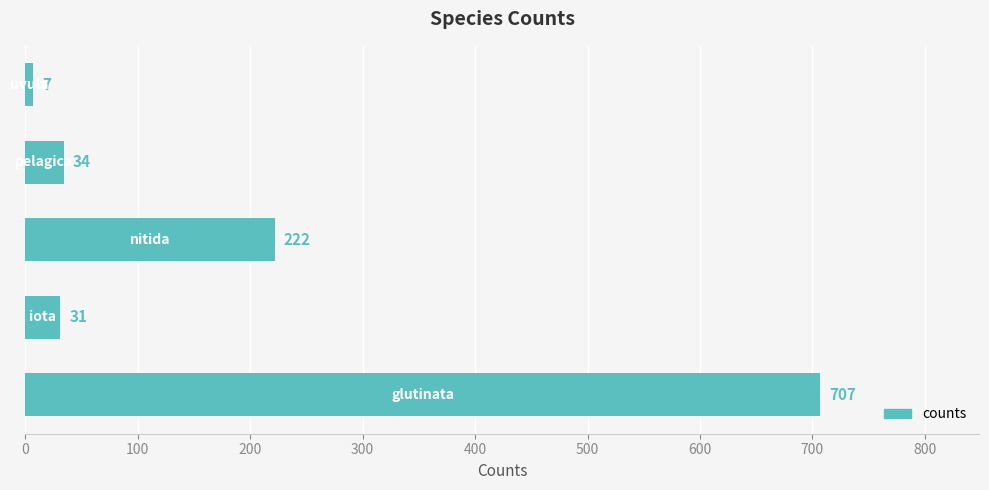

What is the maximum value shown in the chart?

707